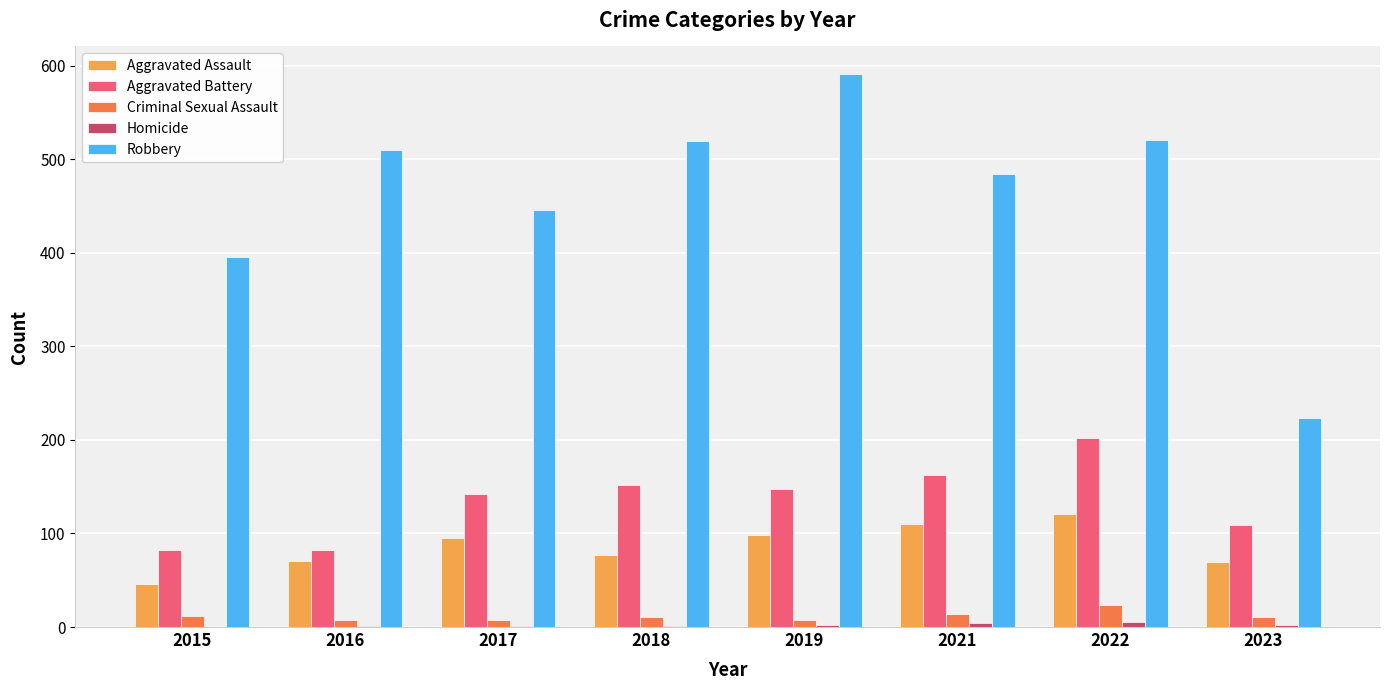

Is the value of Aggravated Assault at 2015 greater than the value of Aggravated Battery at 2018?

No